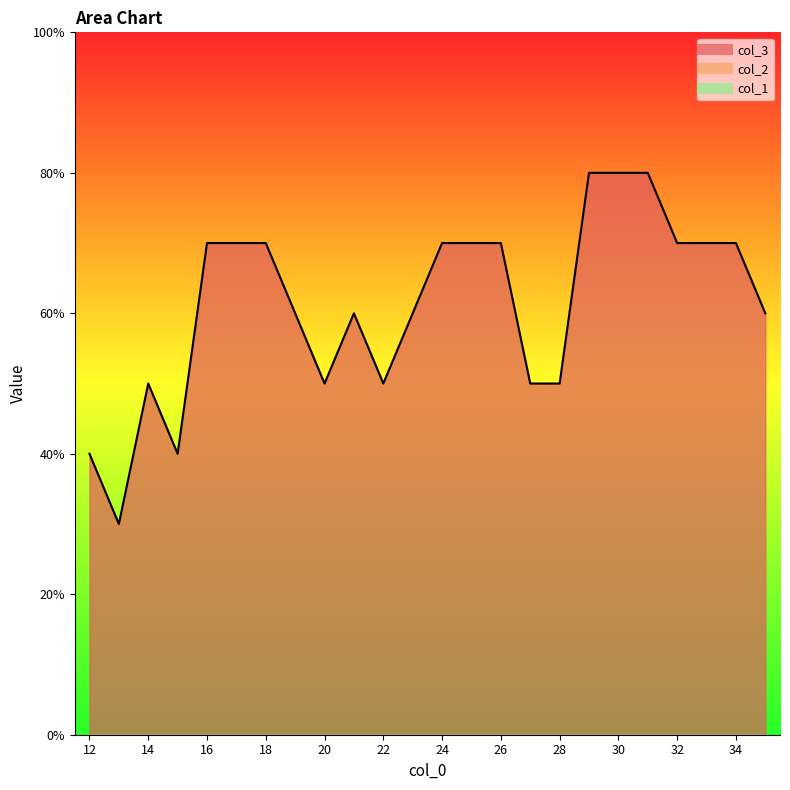

True or false: col_1 and col_3 cross at least once.

False